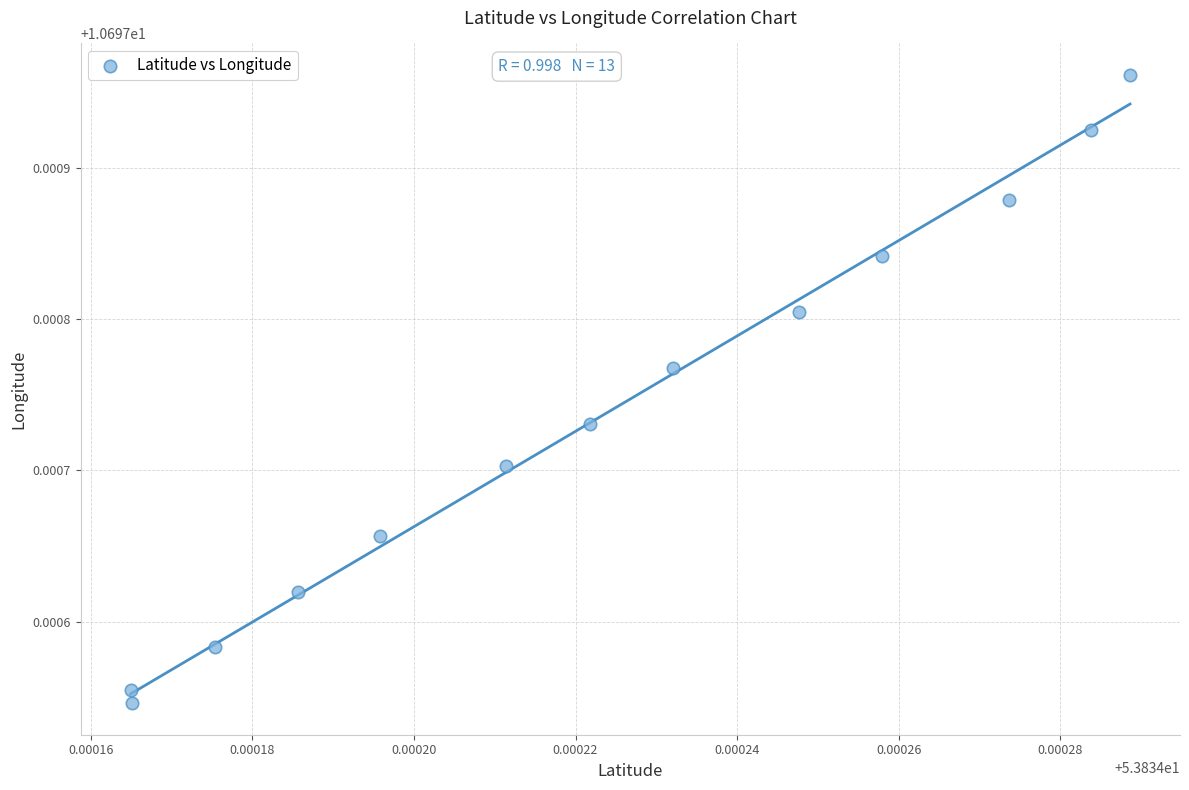

Count the number of points in this scatter plot.

13